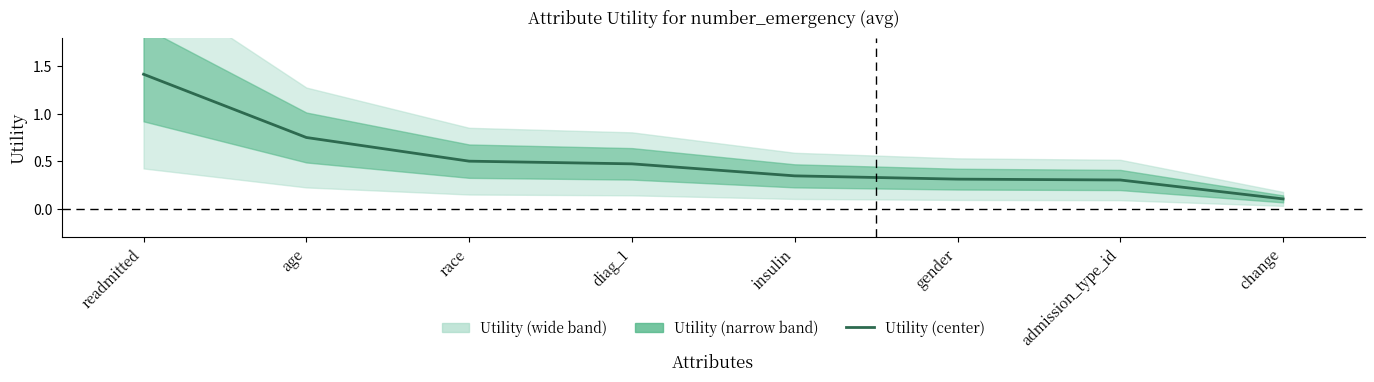

What is the label of the 4th point from the left?

diag_1